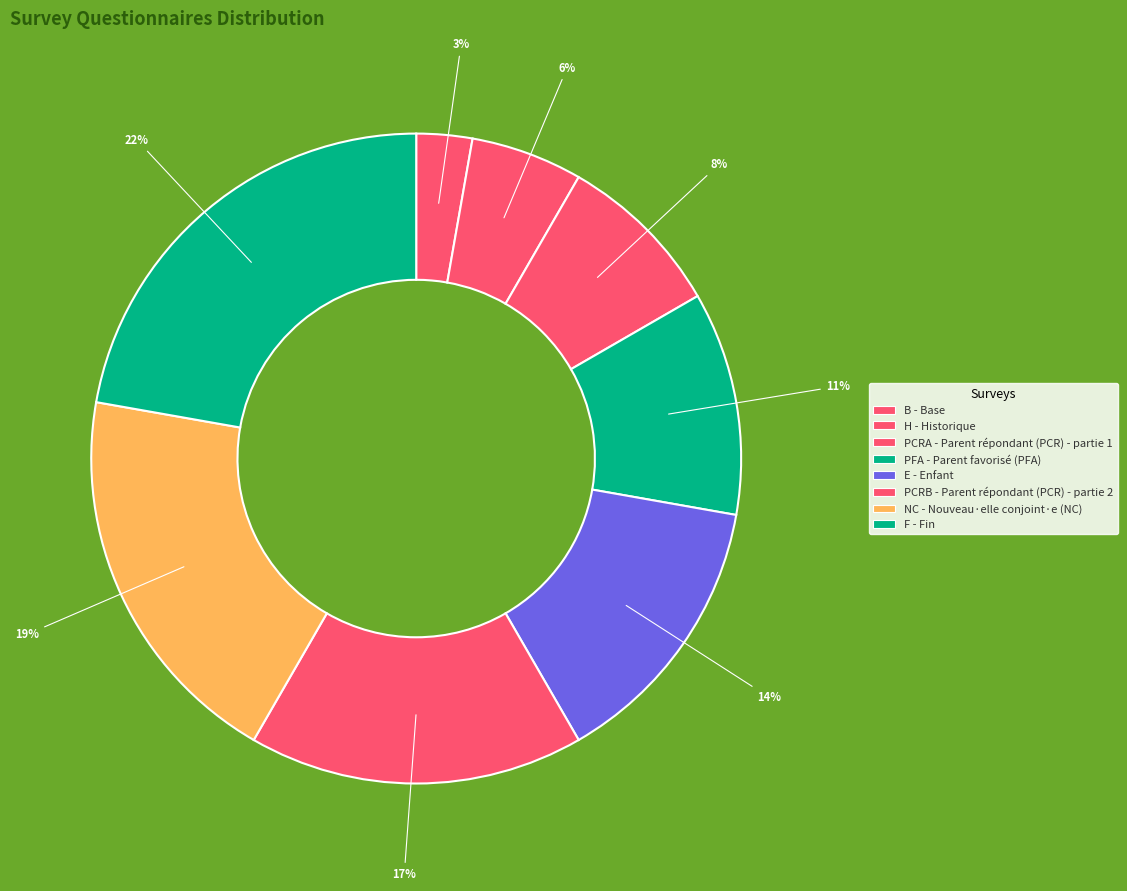

Does E represent more than half of the total?

No